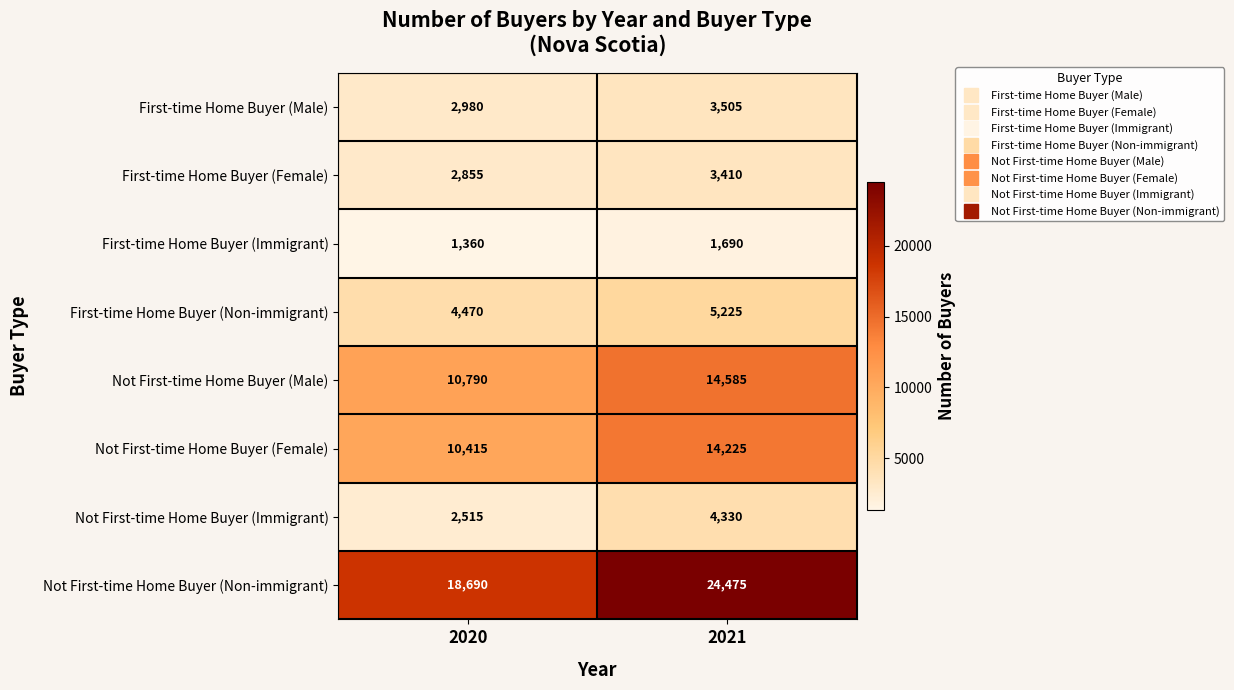

Which series has the widest spread of values?

Not First-time Home Buyer (Non-immigrant)